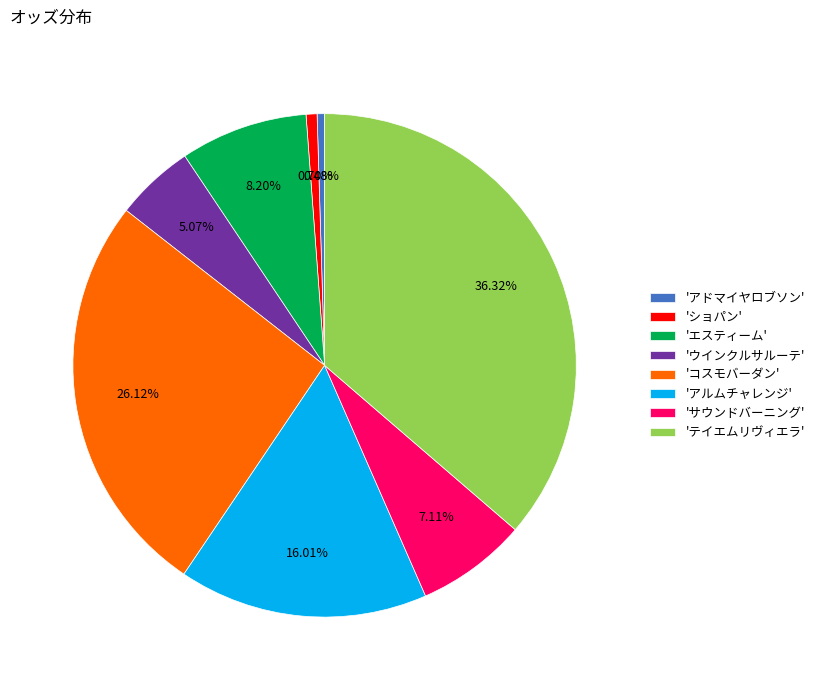

Is the sum of 'ショパン' and 'アドマイヤロブソン' greater than half?

No